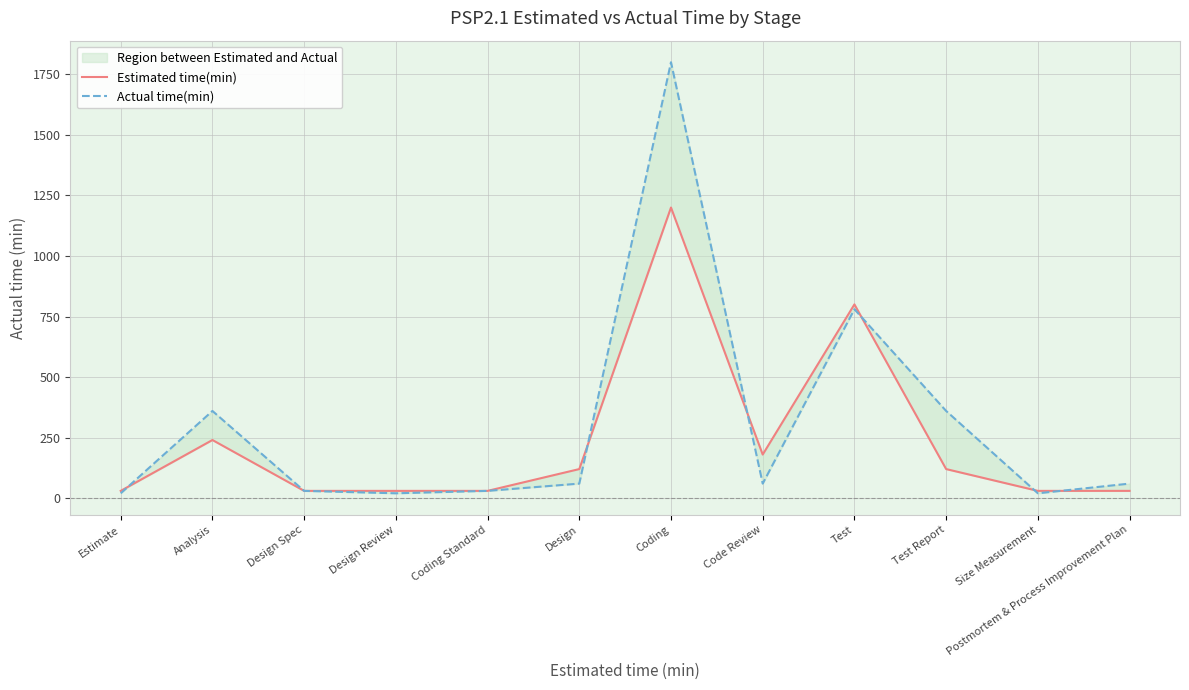

How many values in the Actual time(min) series exceed 60?

4